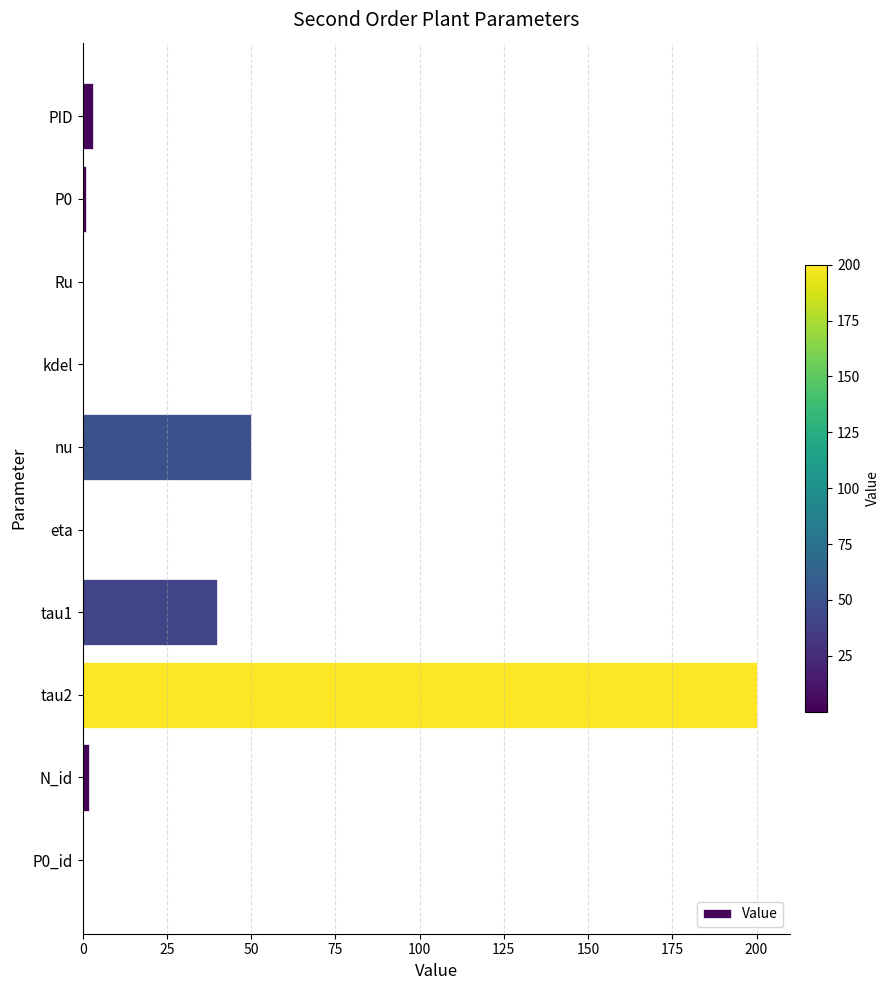

Is it true that the value at tau2 is 200.0?

True